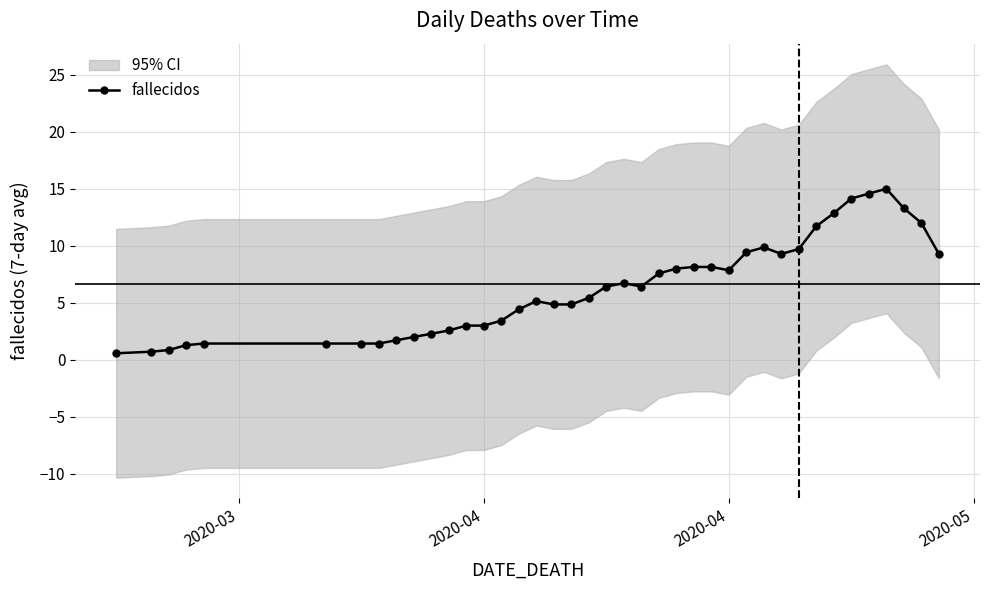

What is the value of the 13th point from the left?

3.0